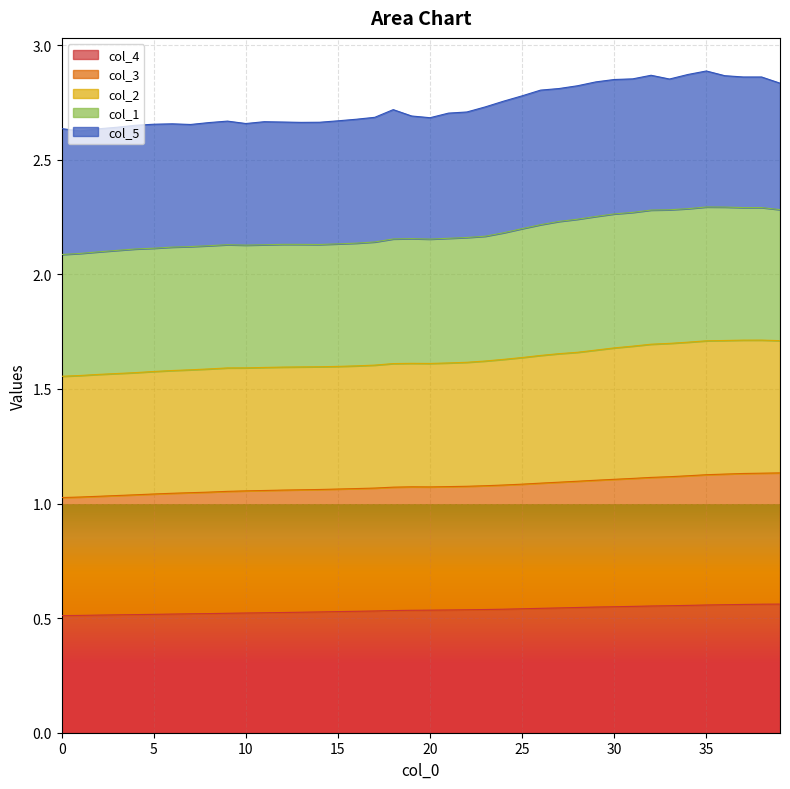

What is the minimum value shown in the chart?

0.5